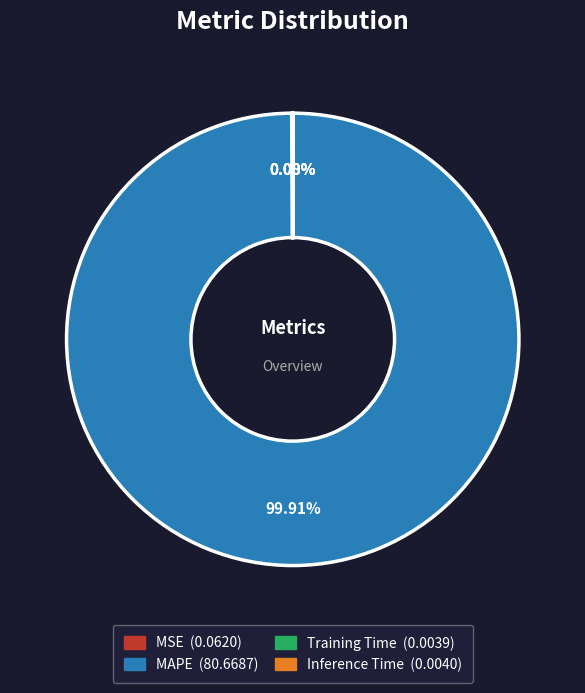

Which category has the biggest portion of the pie?

MAPE